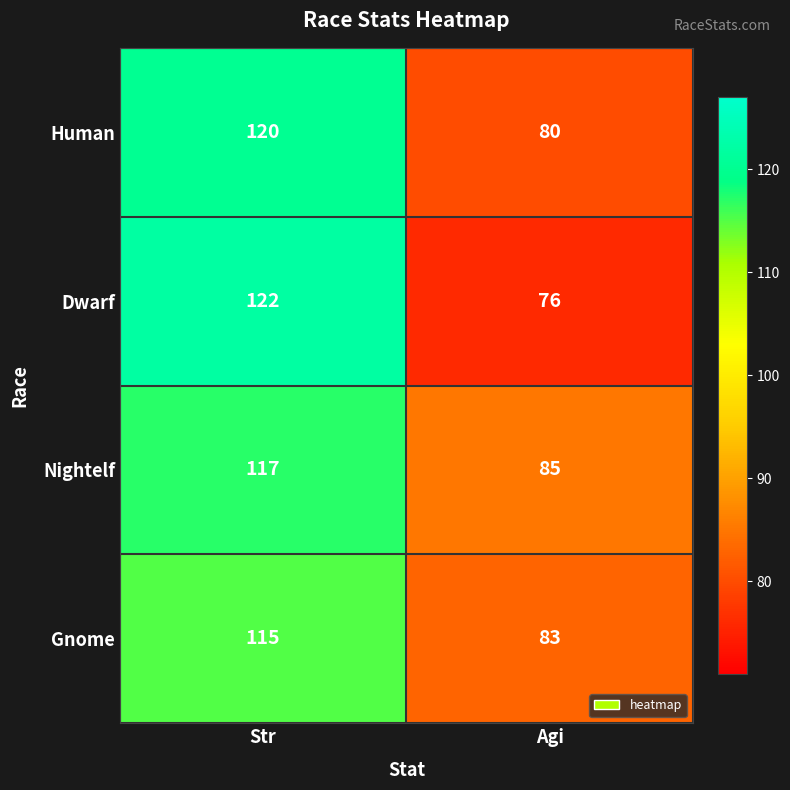

At which category is the sum across all series the highest?

Str